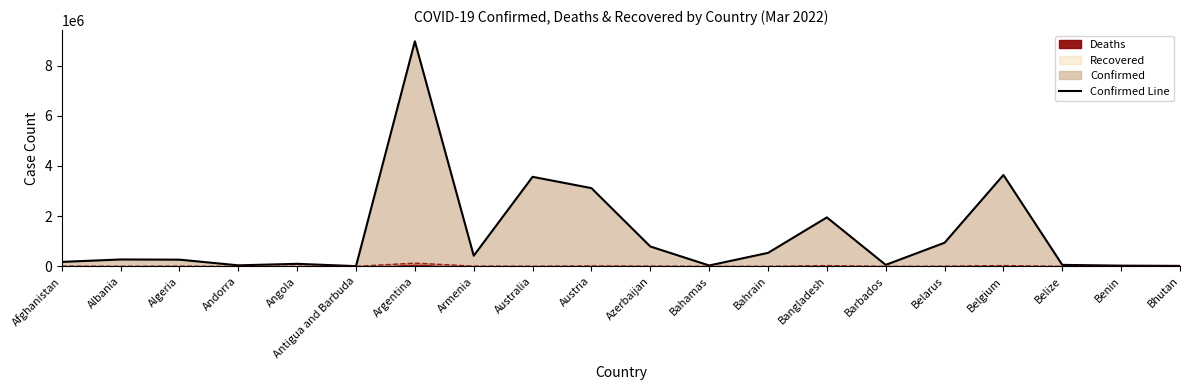

What is the change in value from Argentina to Bangladesh?

-7017957